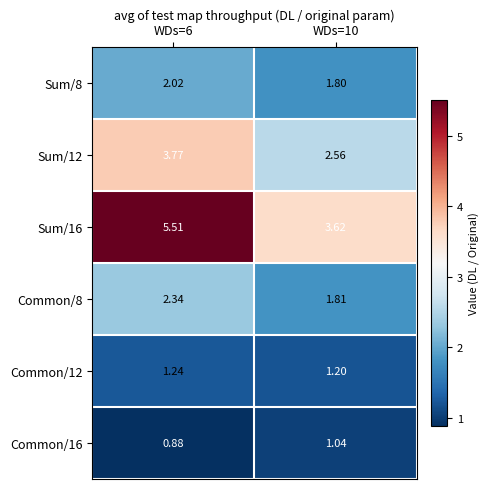

Is the value of Sum/16 at WDs=6 greater than the value of Common/8 at WDs=6?

Yes